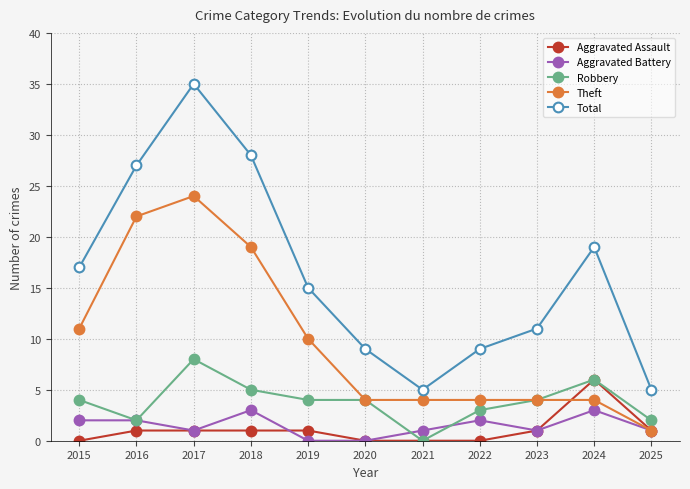

Which series changed the most between 2015 and 2020?

Total